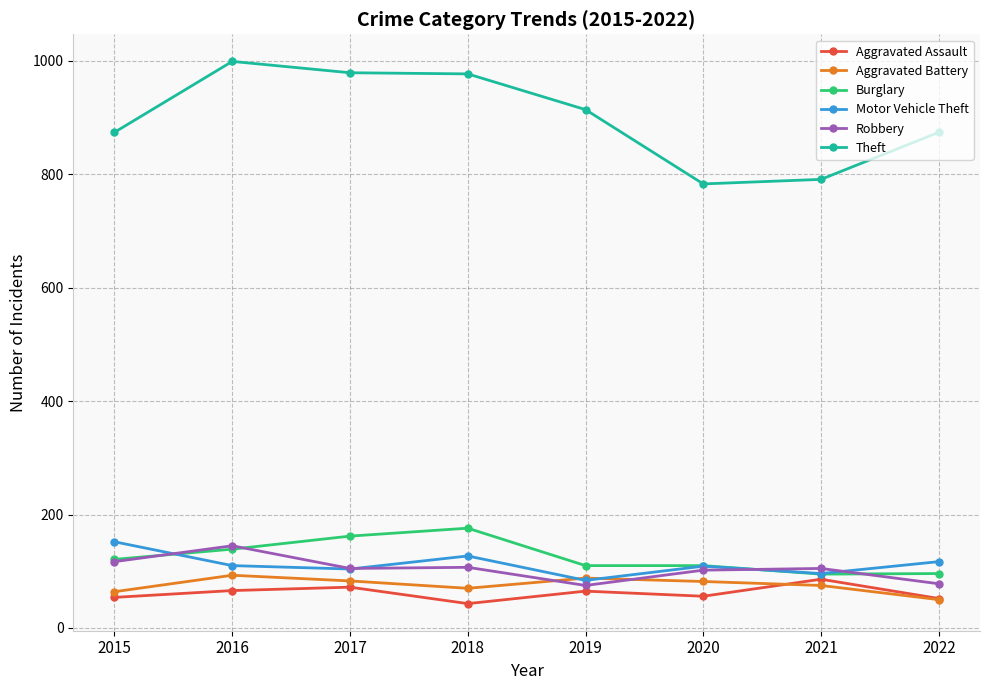

Which series has the largest total across all categories?

Theft